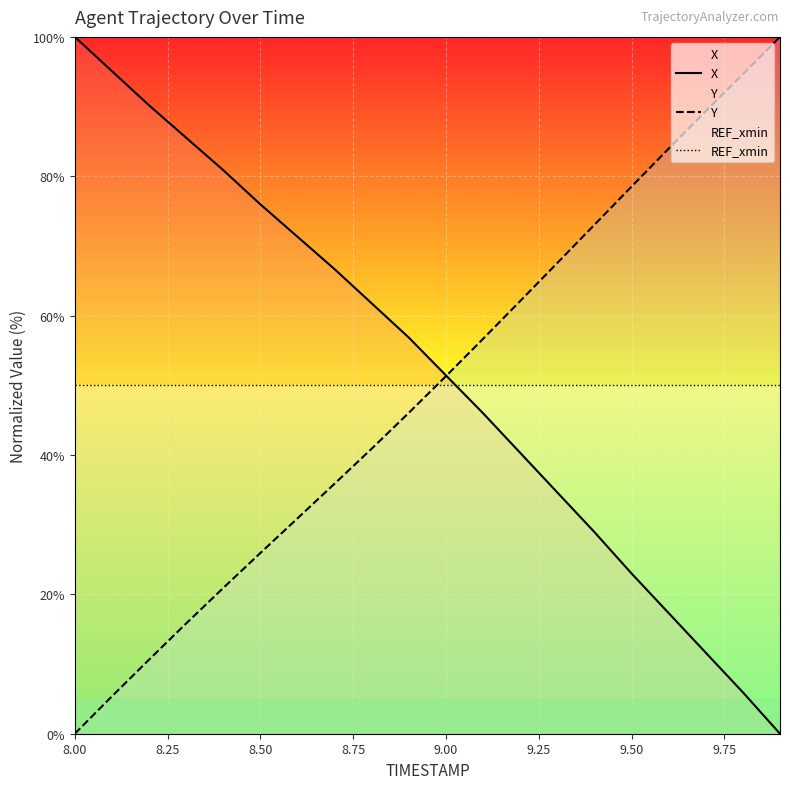

Rank the series by their average value, from highest to lowest.

X, REF_xmin, Y